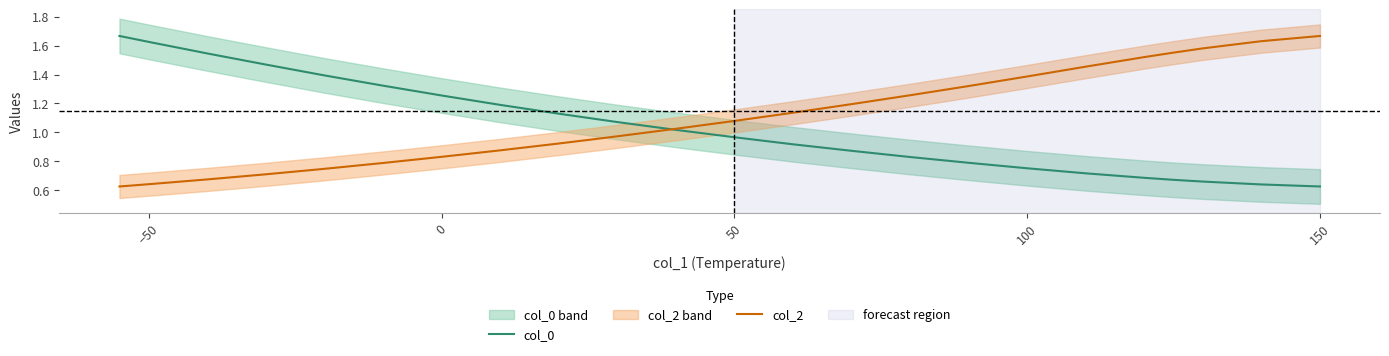

The value of col_2 at 0 is 1.2. True or false?

False